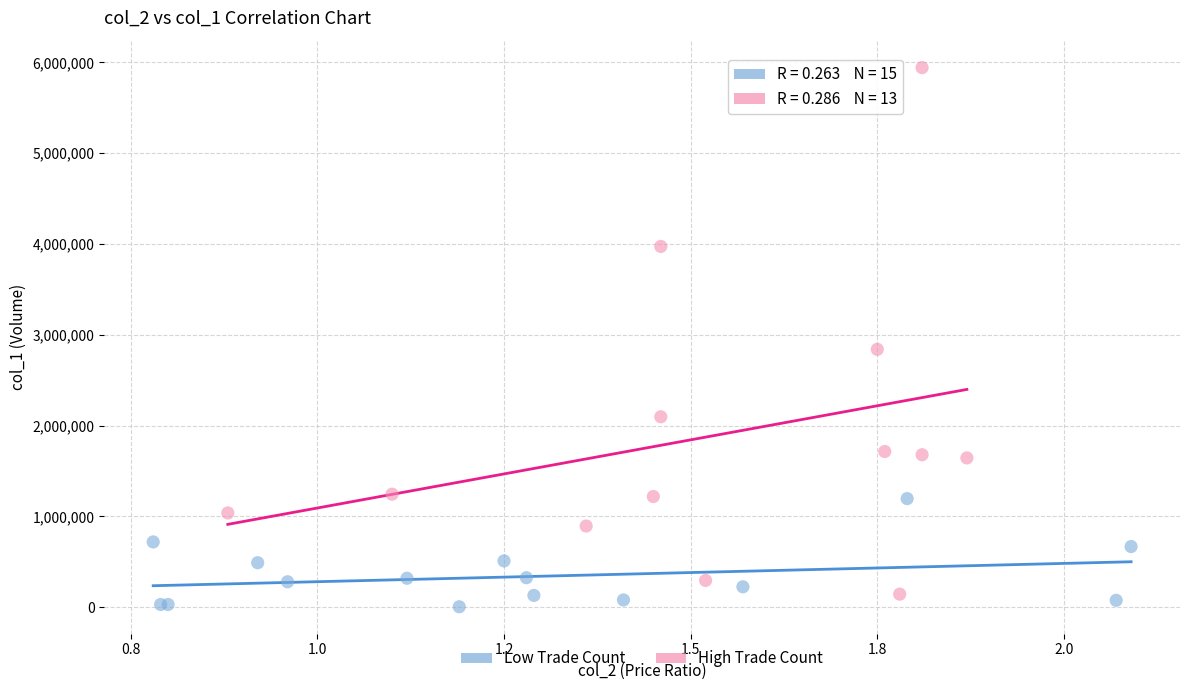

What are all the series names shown in the legend?

Low Trade Count, High Trade Count